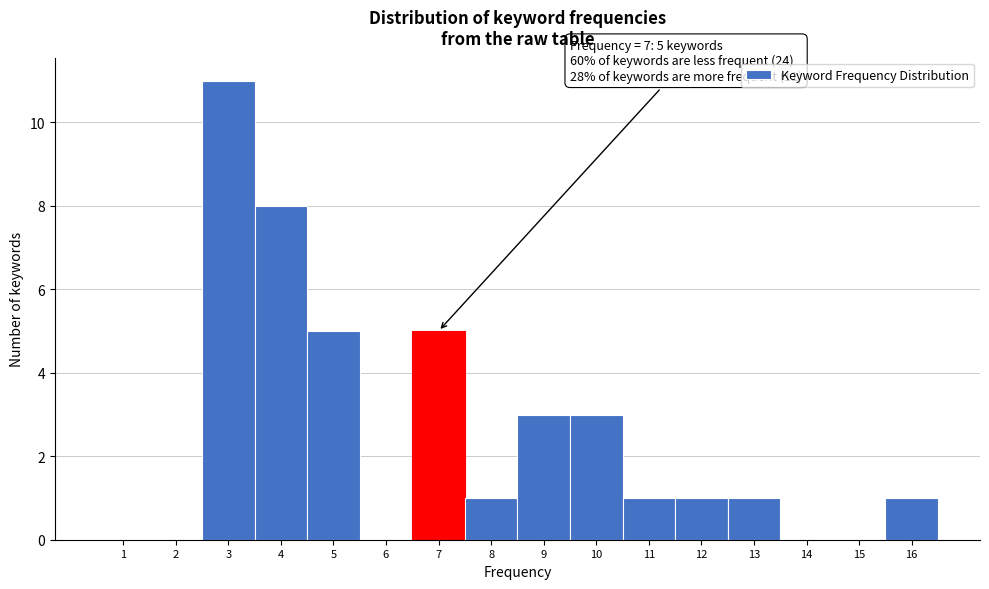

Reading right to left, what are all the values shown in this chart?

16=1	15=0	14=0	13=1	12=1	11=1	10=3	9=3	8=1	7=5	6=0	5=5	4=8	3=11	2=0	1=0